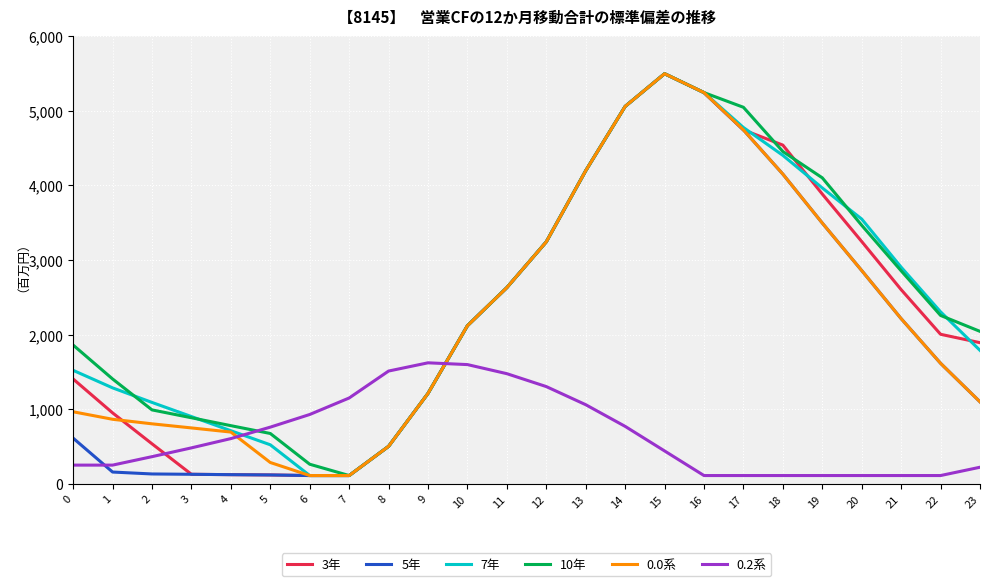

The value of 3年 at 18 is 4538.1. True or false?

True